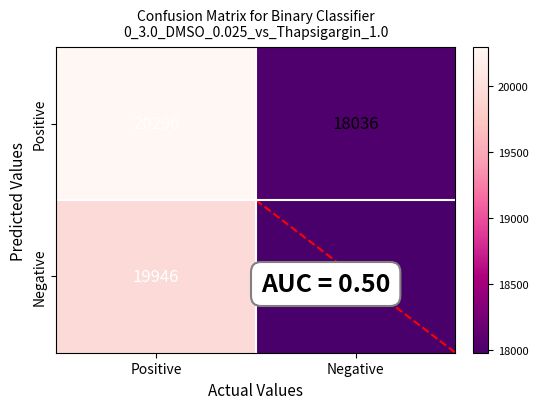

What value does the Positive series have at Negative, to the nearest 50?

18050